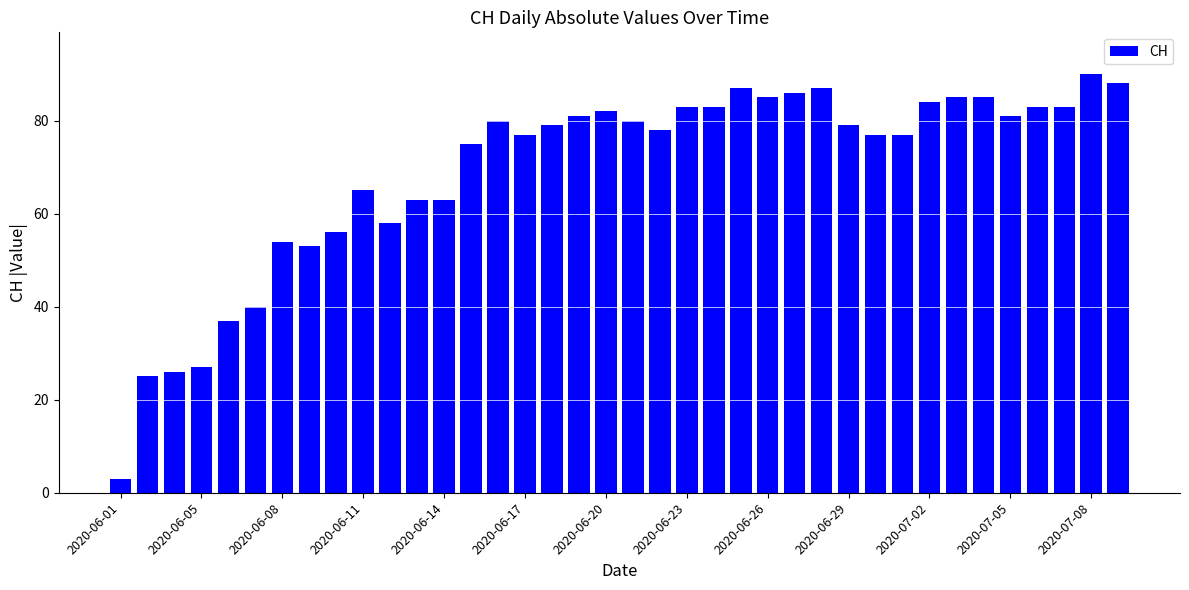

How many categories are shown in the chart?

38